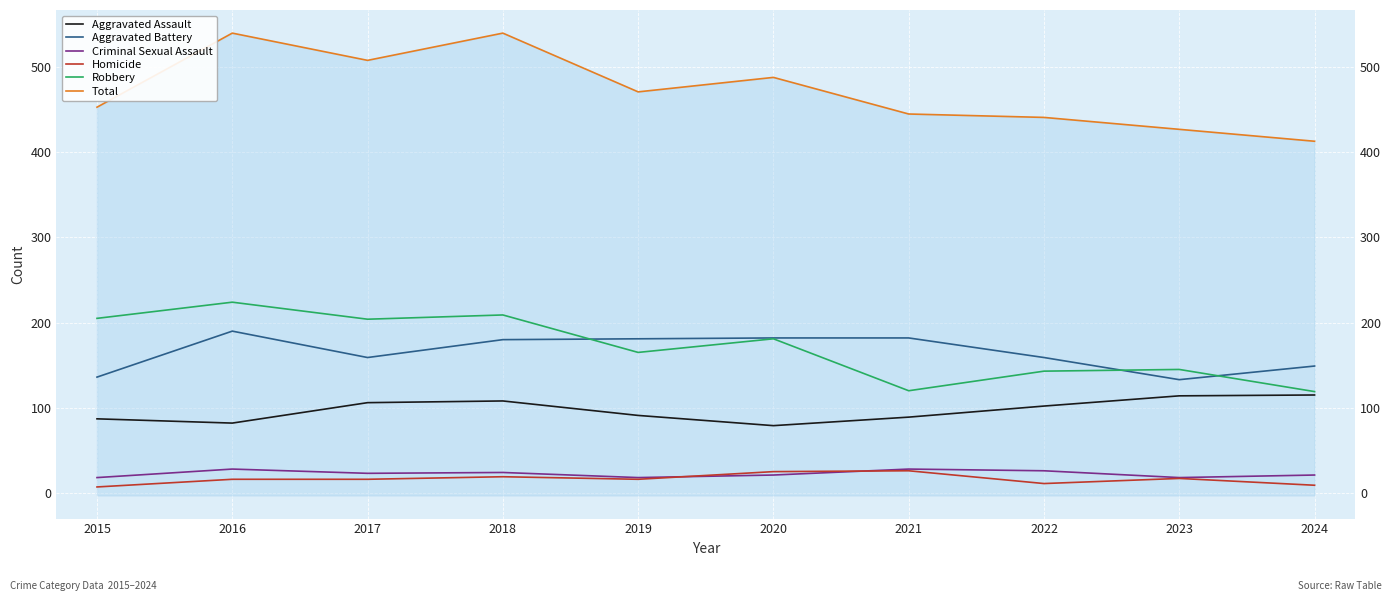

The Robbery series shows 83 at 2021. True or false?

False